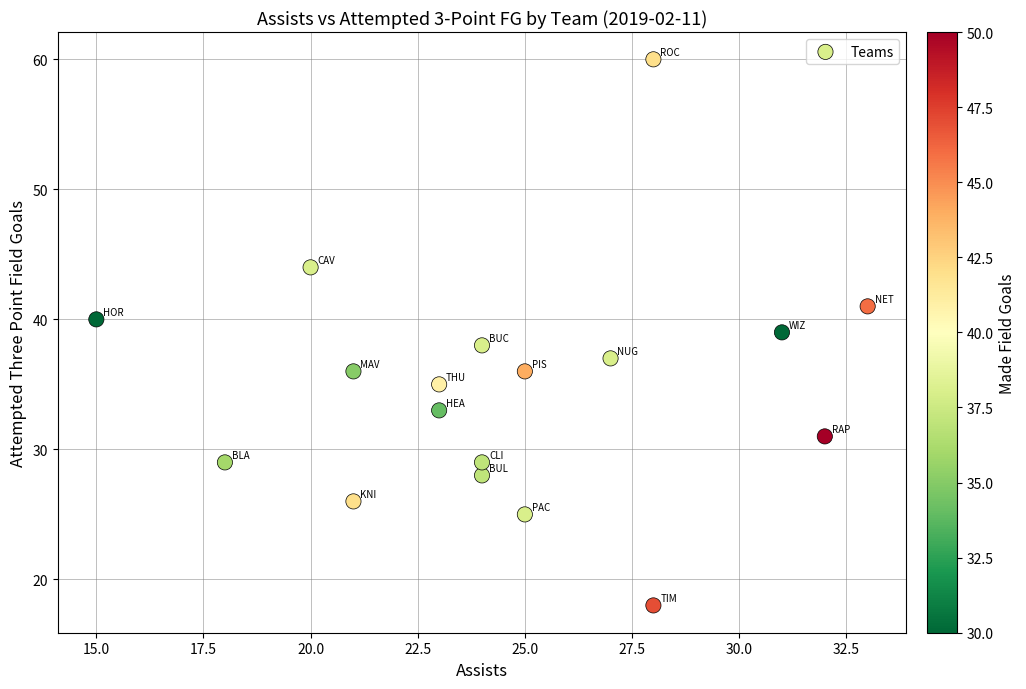

What is the range of Y values (max minus min)?

42